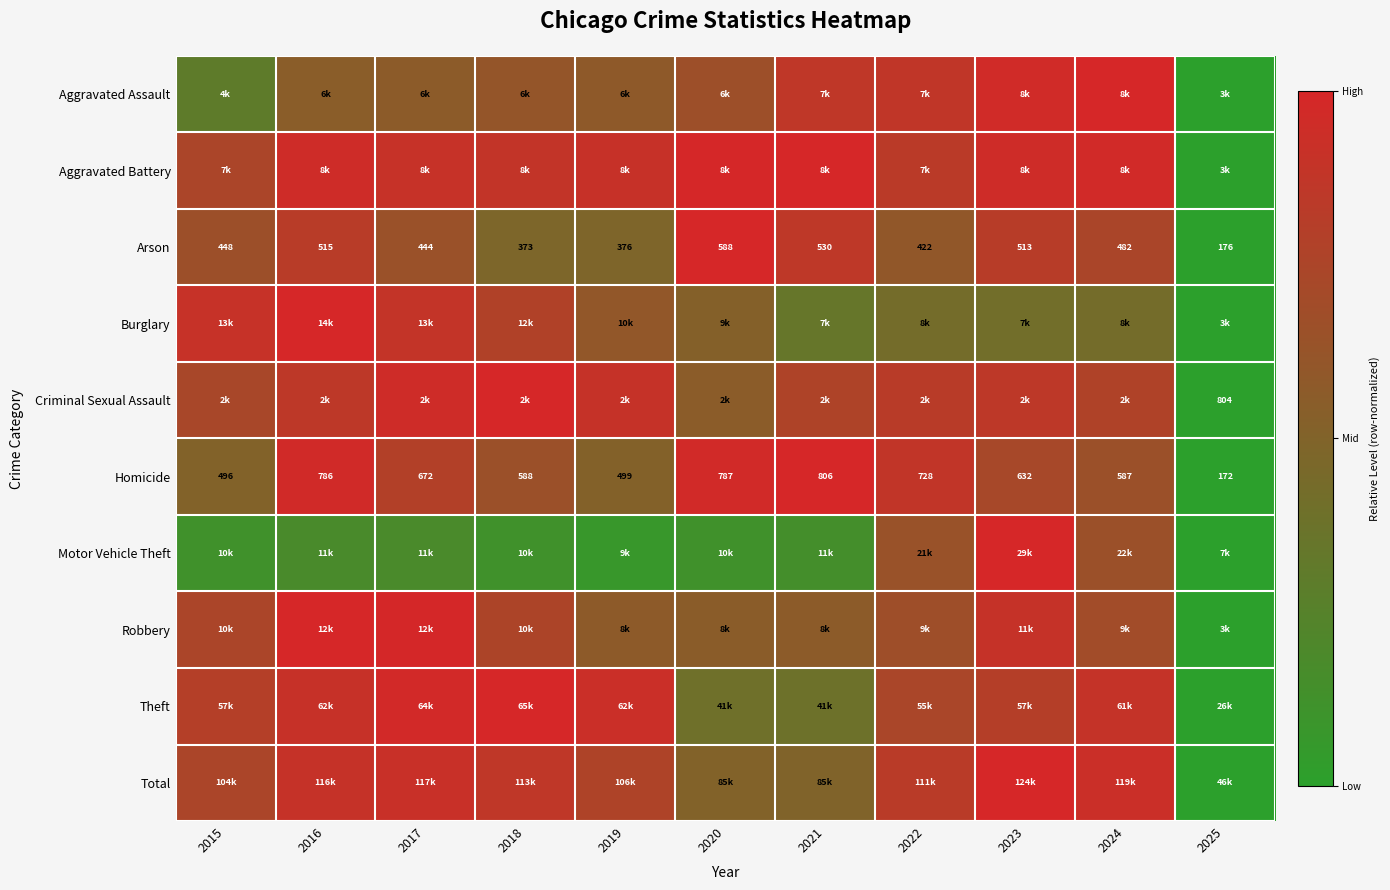

What is the difference between the Aggravated Battery values at 2017 and 2020?

0.1